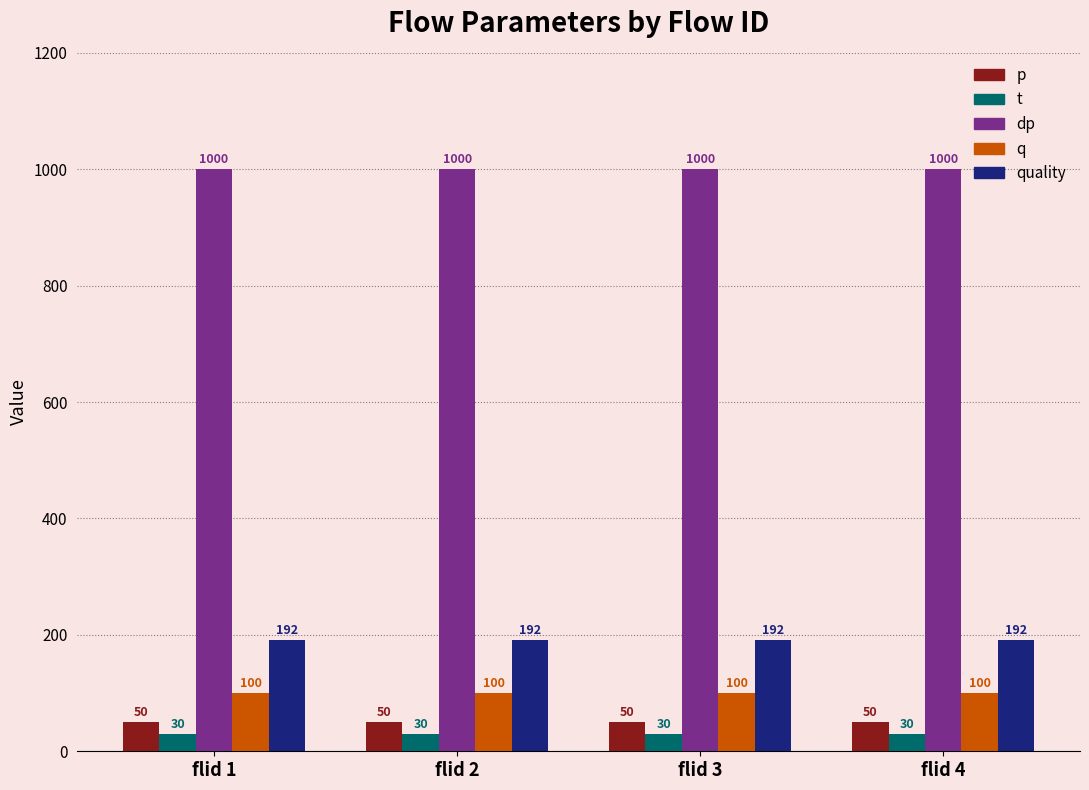

The value of dp at flid 1 is 594. True or false?

False